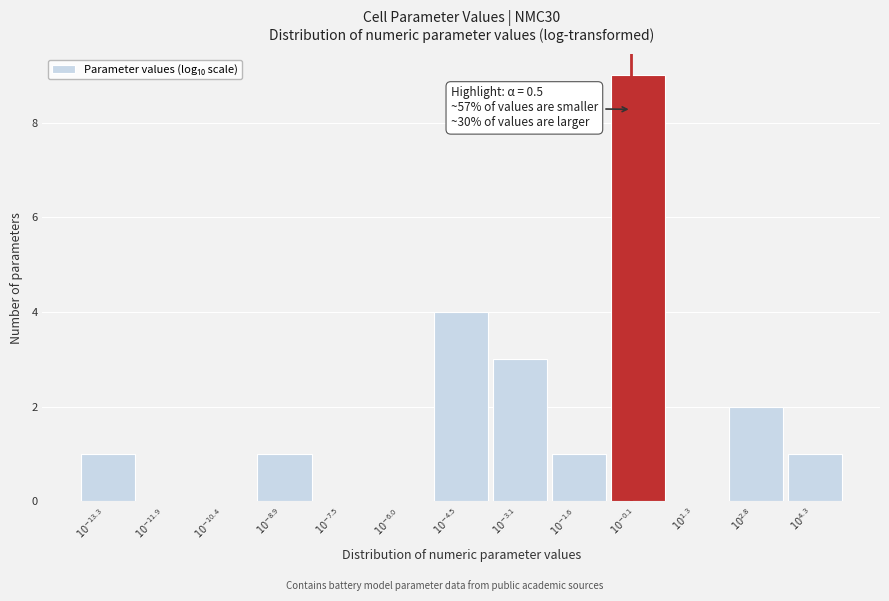

What is the sum of all values?

22